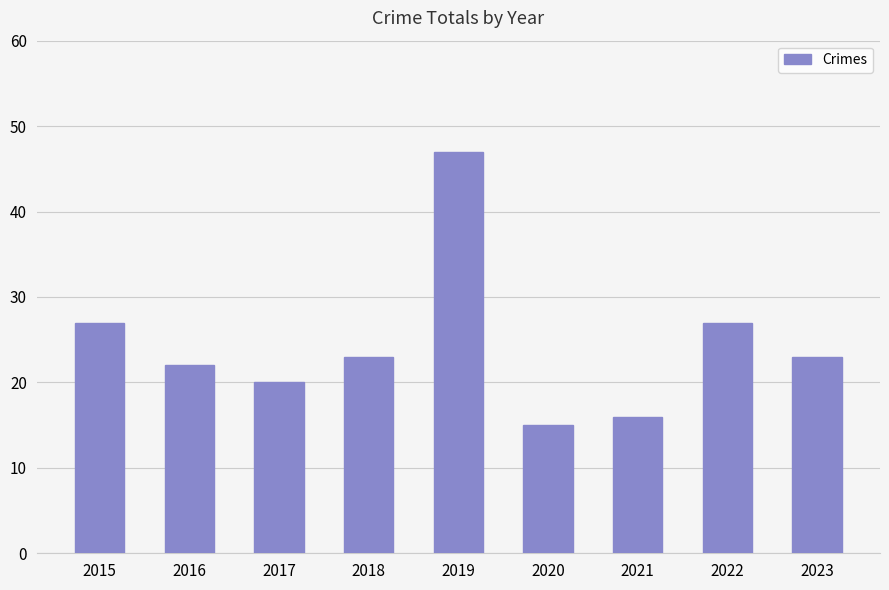

How many categories are shown in the chart?

9